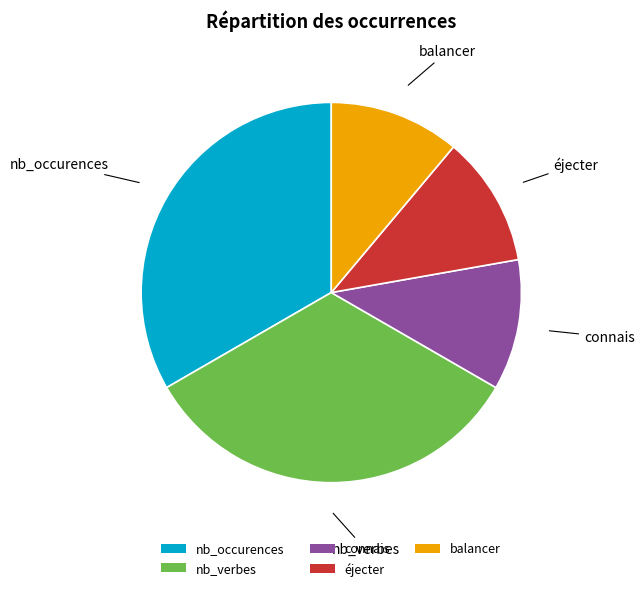

Is there a majority slice in this chart?

No